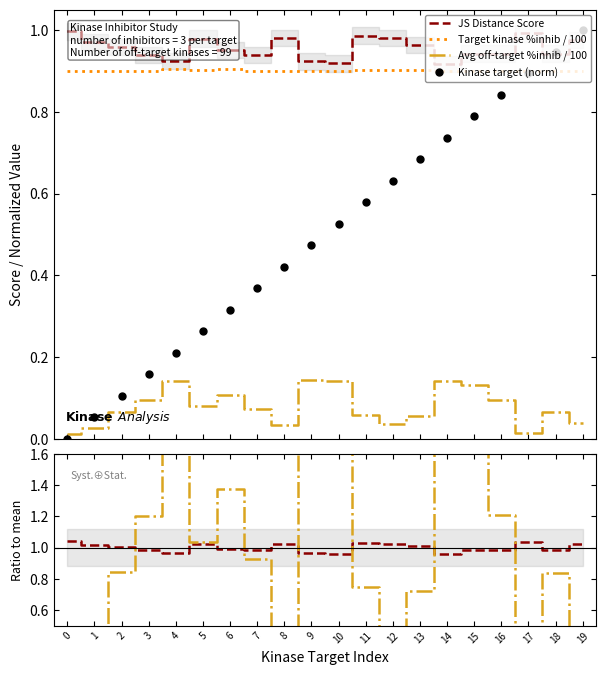

True or false: JS Score ratio and JS Distance Score cross at least once.

False